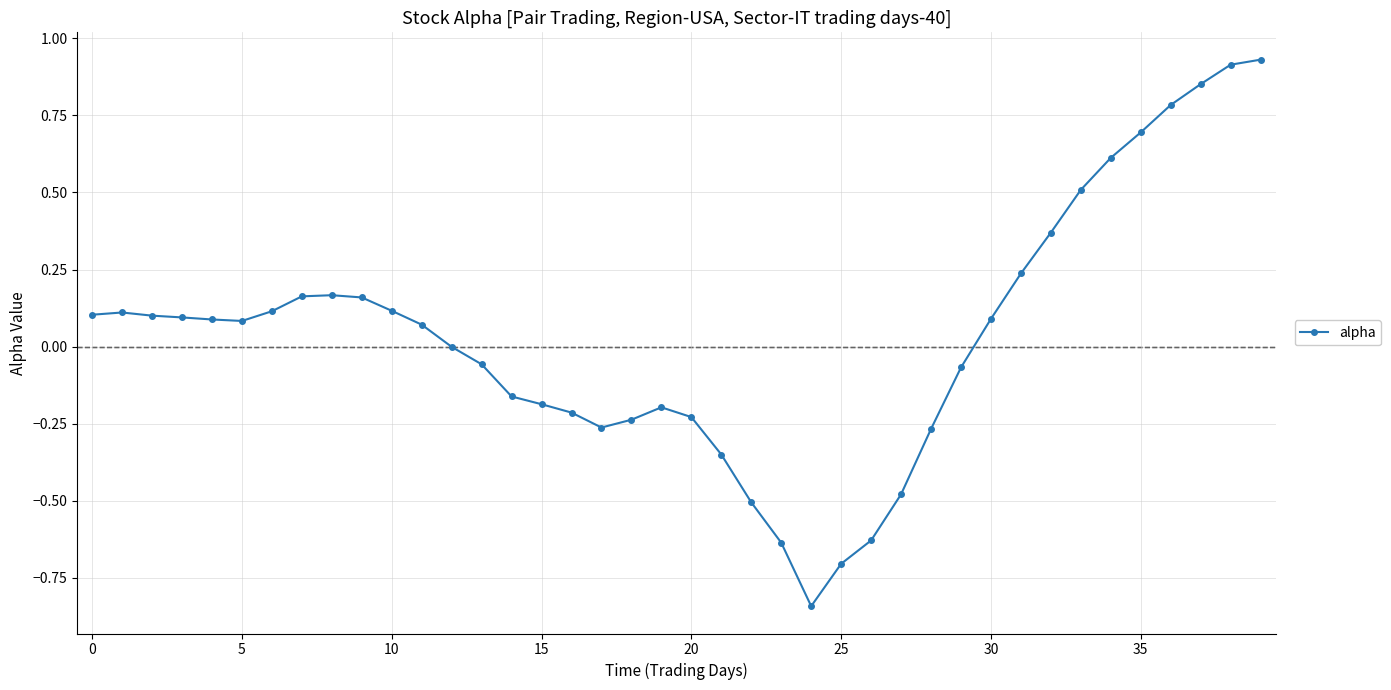

What is the sum of all values?

1.3